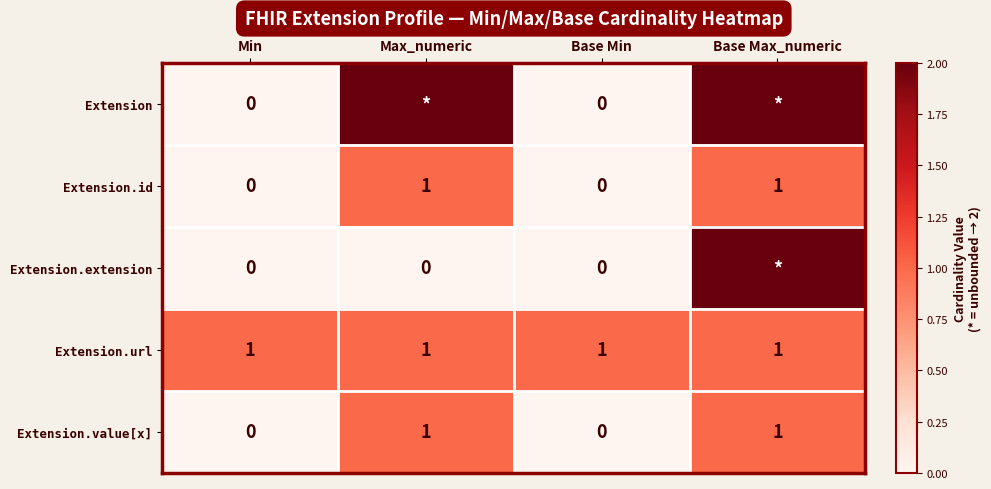

What is the sum of all Extension.url values?

4